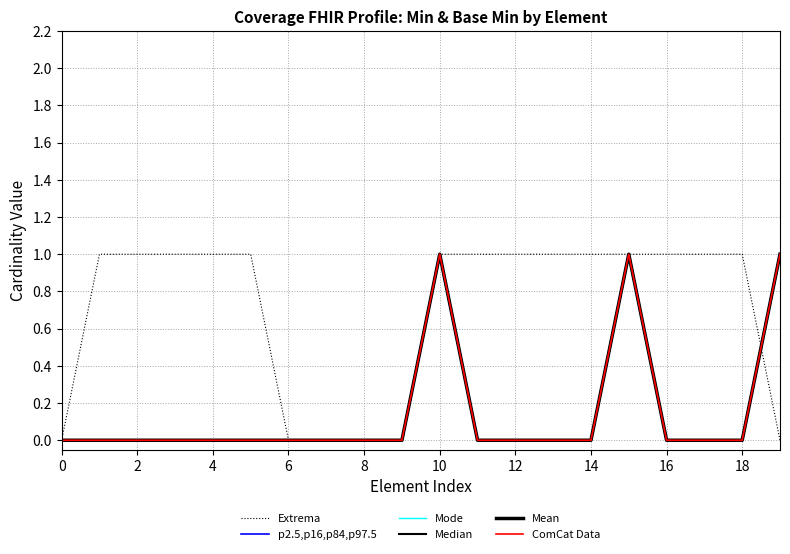

At how many categories does at least one series exceed 0?

15